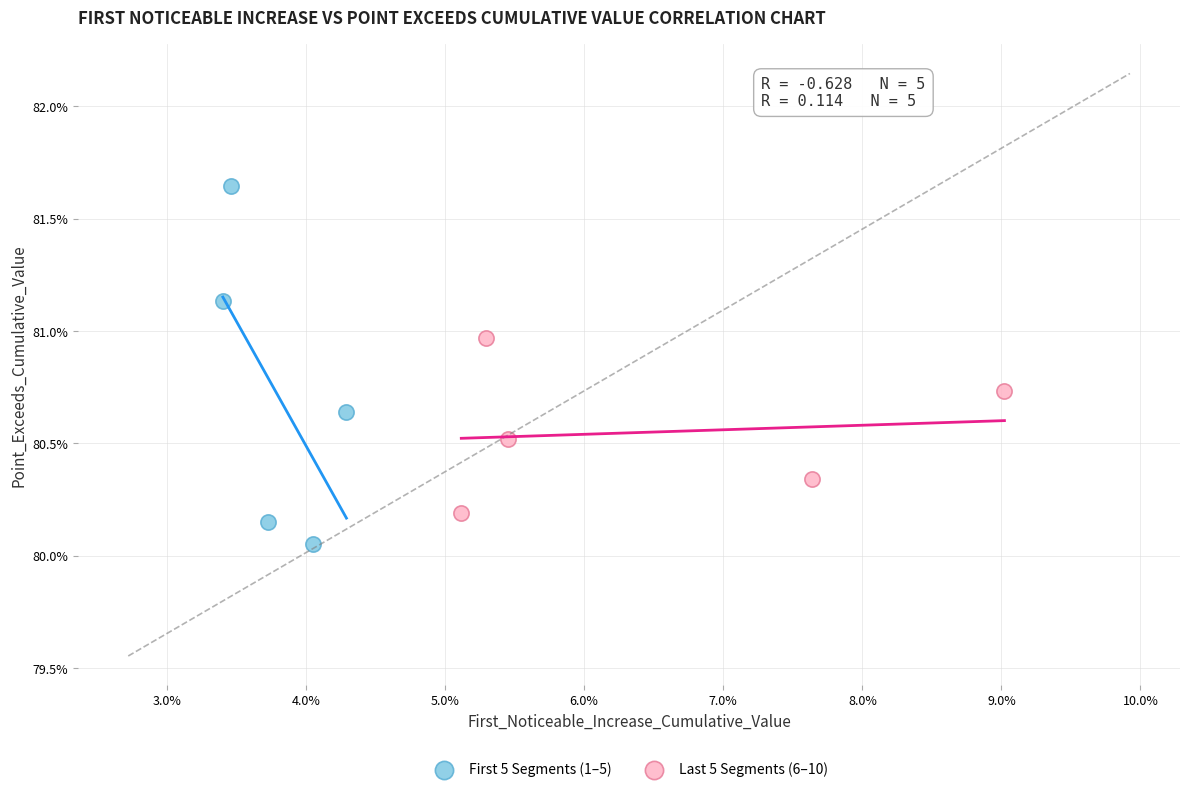

Which series contains the highest Y value?

First 5 Segments (1–5)